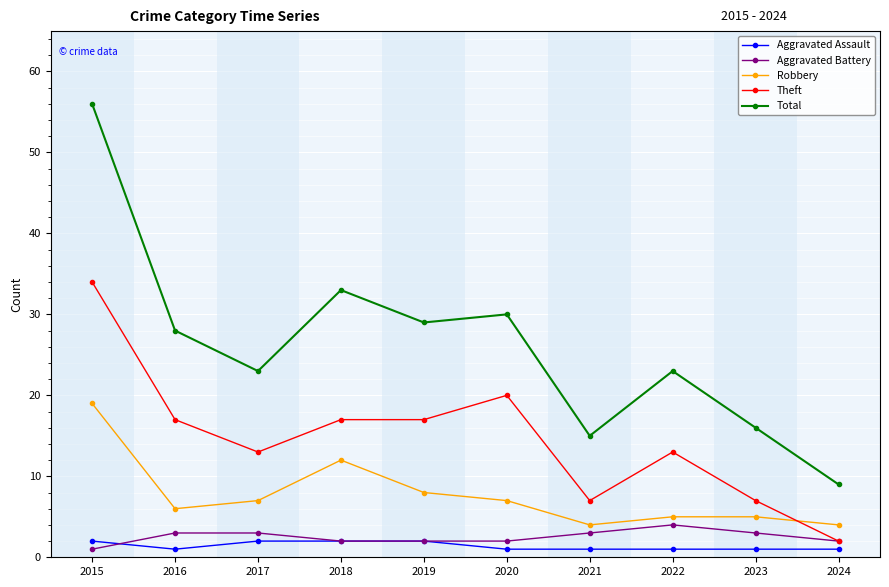

At which label does Aggravated Battery reach its minimum?

2015